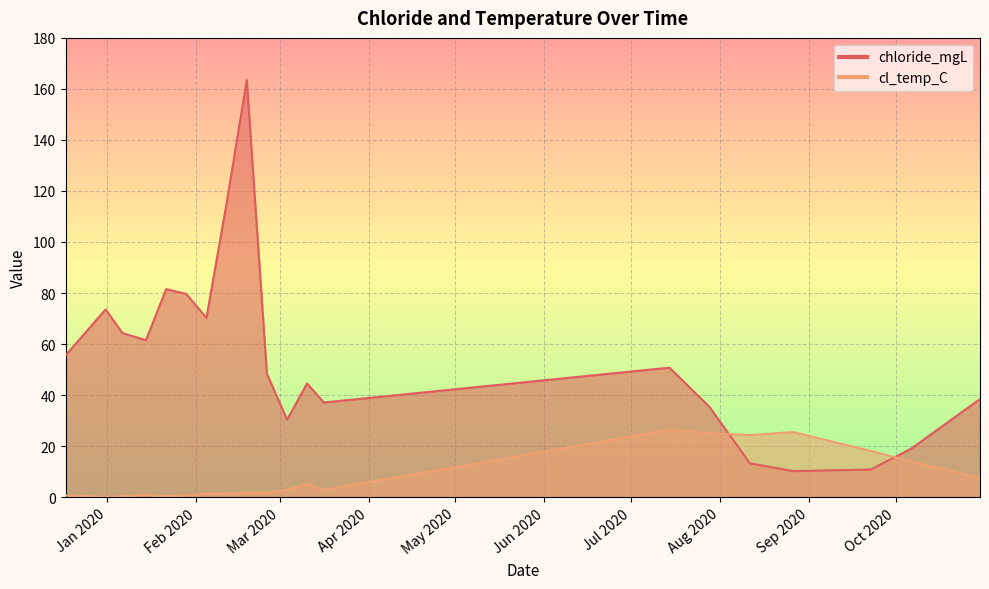

What is the difference between the second highest and minimum values in the cl_temp_C series?

25.4